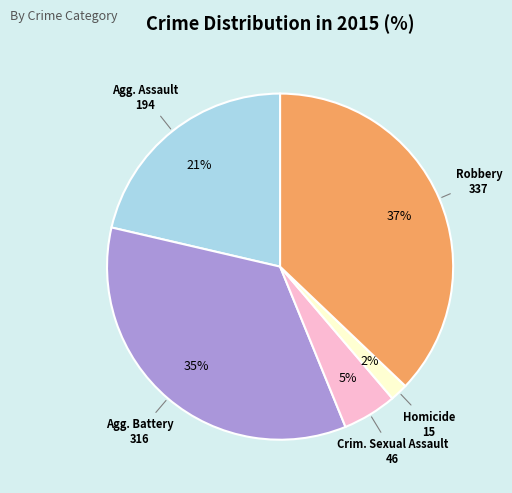

Is there any slice that represents more than half of the pie?

No